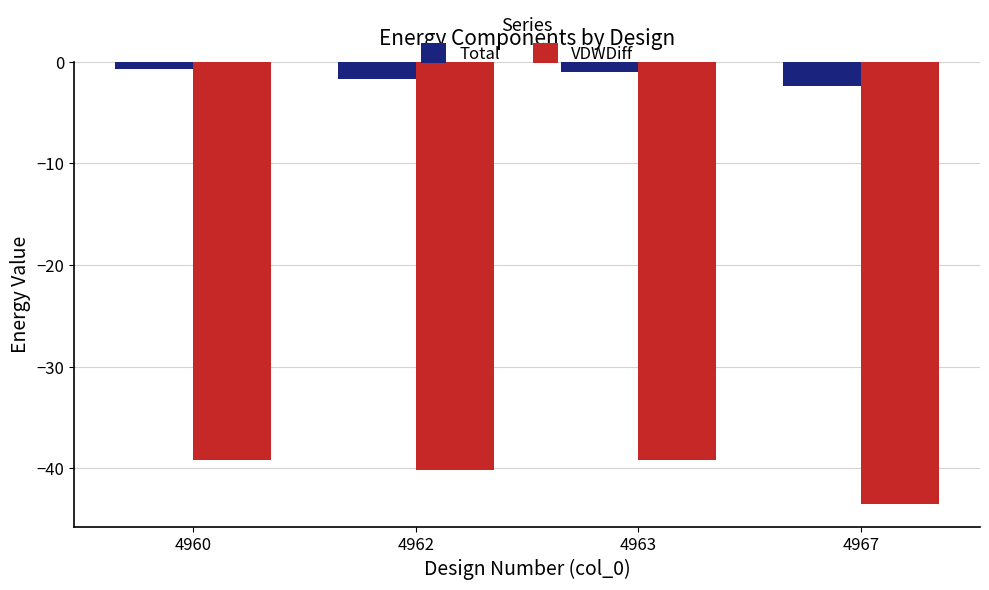

Rank the series by their average value, from highest to lowest.

Total, VDWDiff